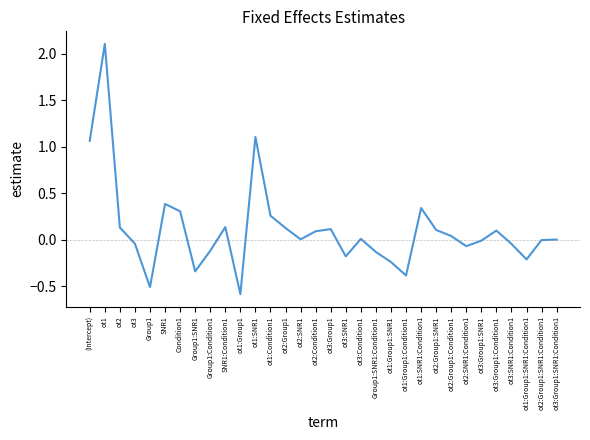

Which label corresponds to the largest value in the chart?

ot1